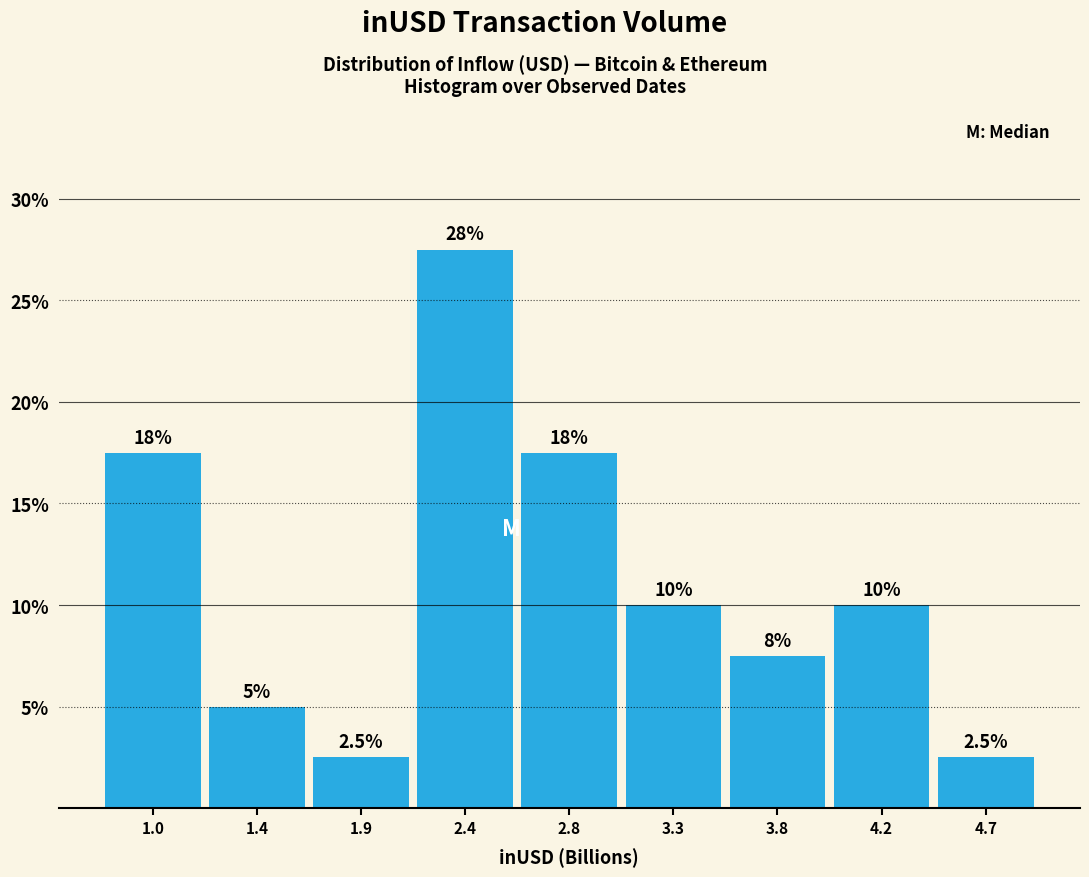

Reading left to right, list all the values displayed in this chart.

1.0=17.5	1.4=5.0	1.9=2.5	2.4=27.5	2.8=17.5	3.3=10.0	3.8=7.5	4.2=10.0	4.7=2.5